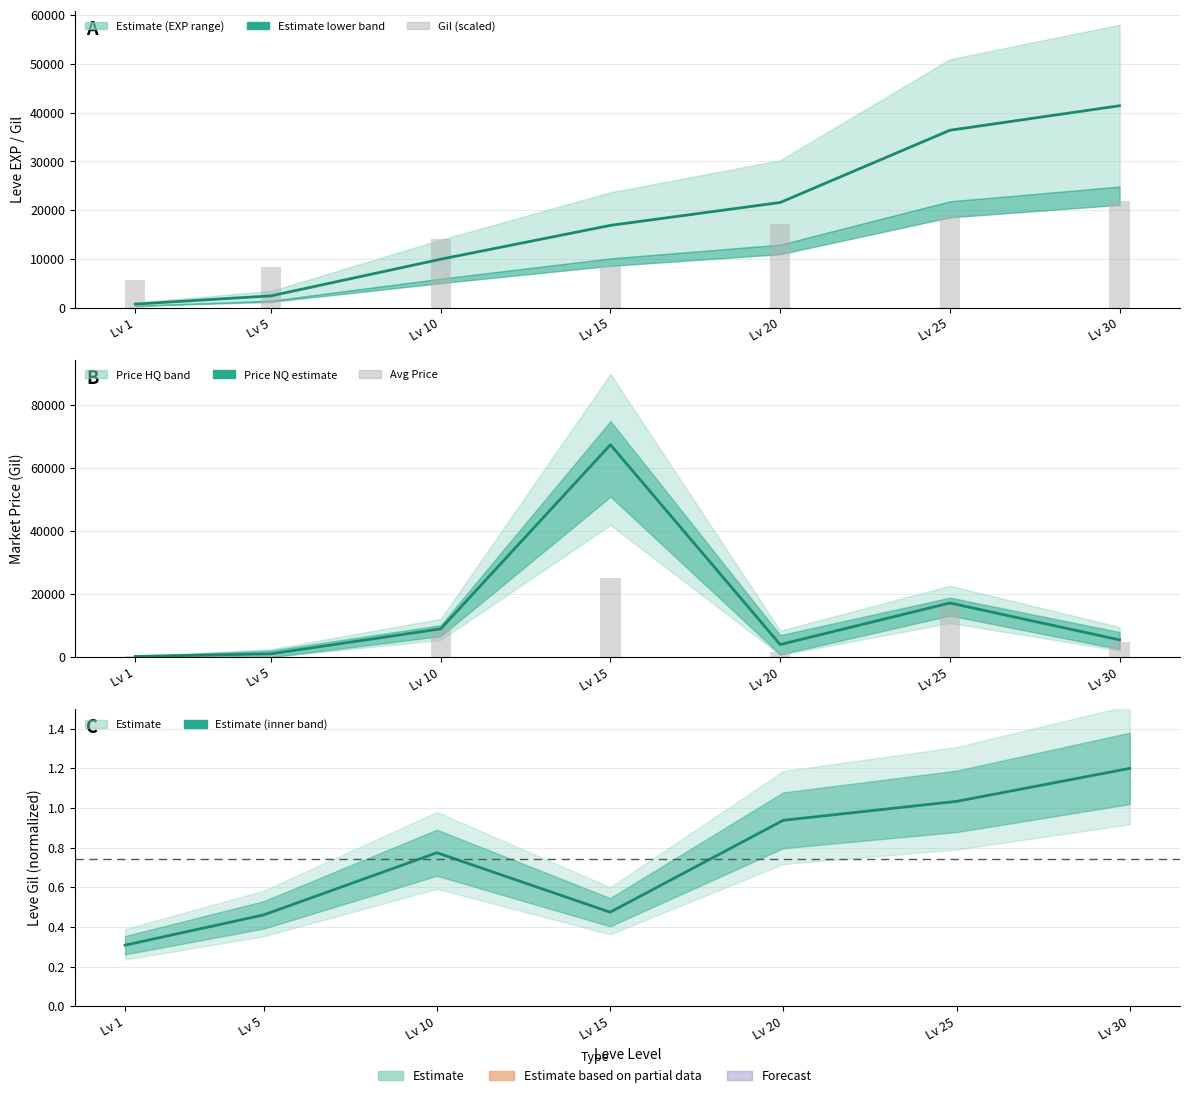

What is the lowest value of the Leve Gil (scaled) series?

5650.0